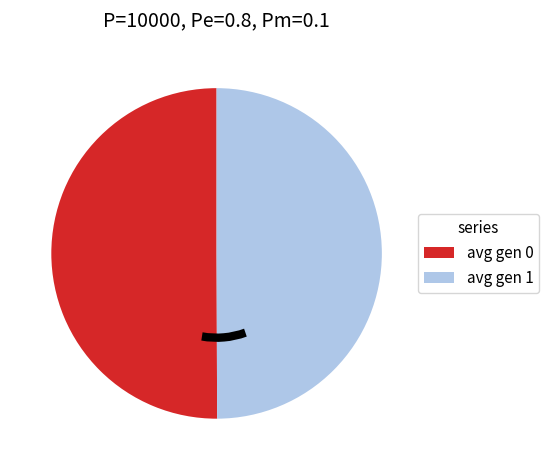

How many segments does this pie chart have?

2